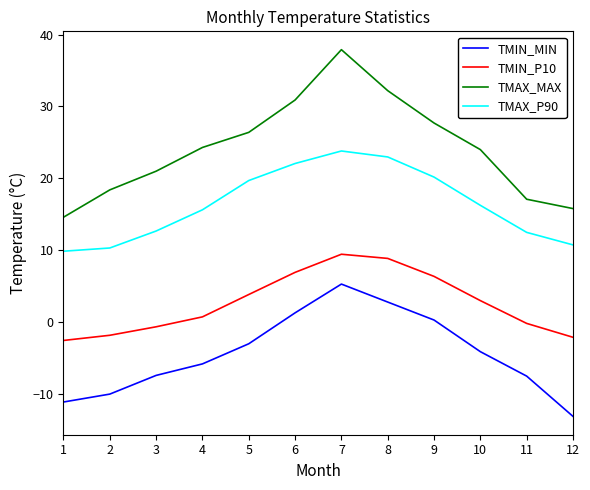

Which series has the largest total across all categories?

TMAX_MAX